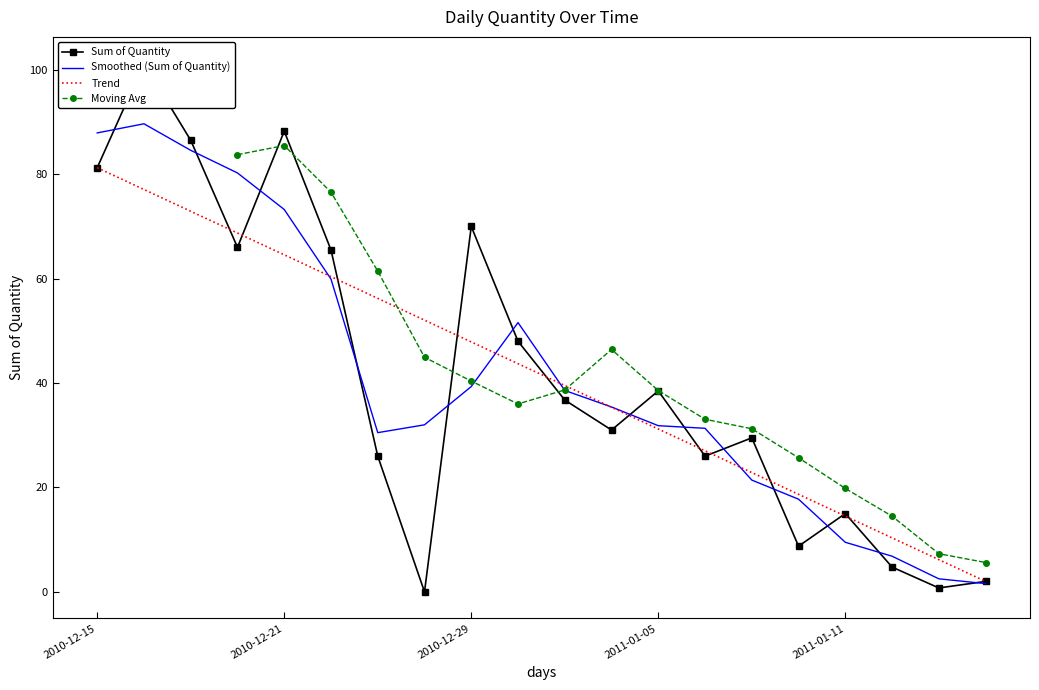

The chart shows a value of 48.9 at 2010-12-17. True or false?

False